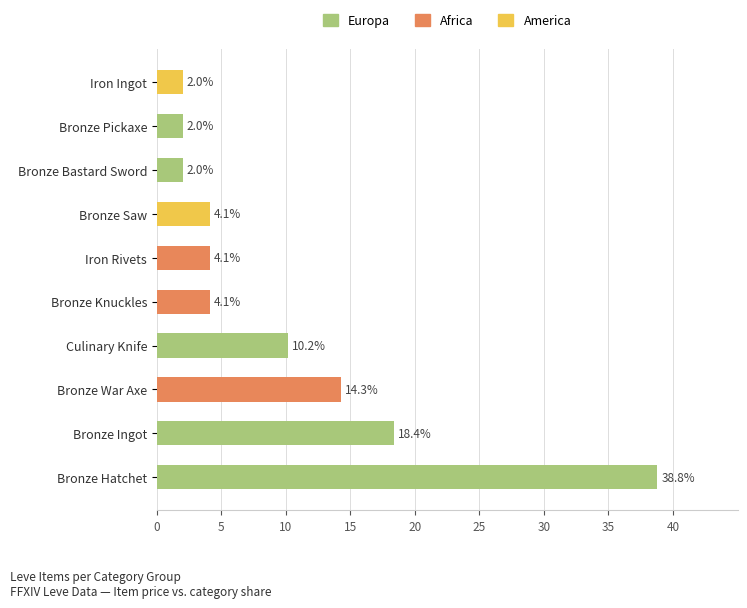

At Bronze Ingot, list the series in order from smallest to largest.

Africa, America, Europa